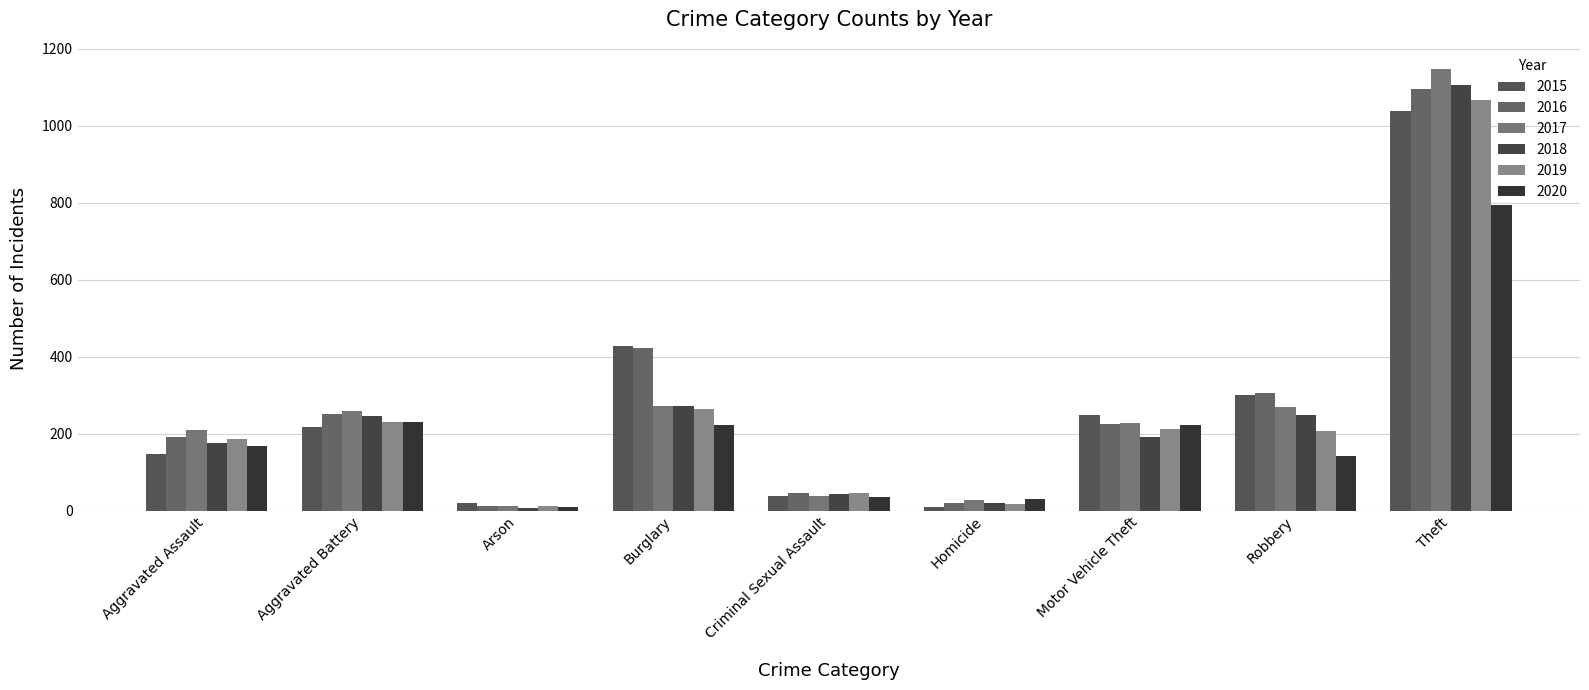

Which has a higher value, Criminal Sexual Assault or Arson?

Criminal Sexual Assault